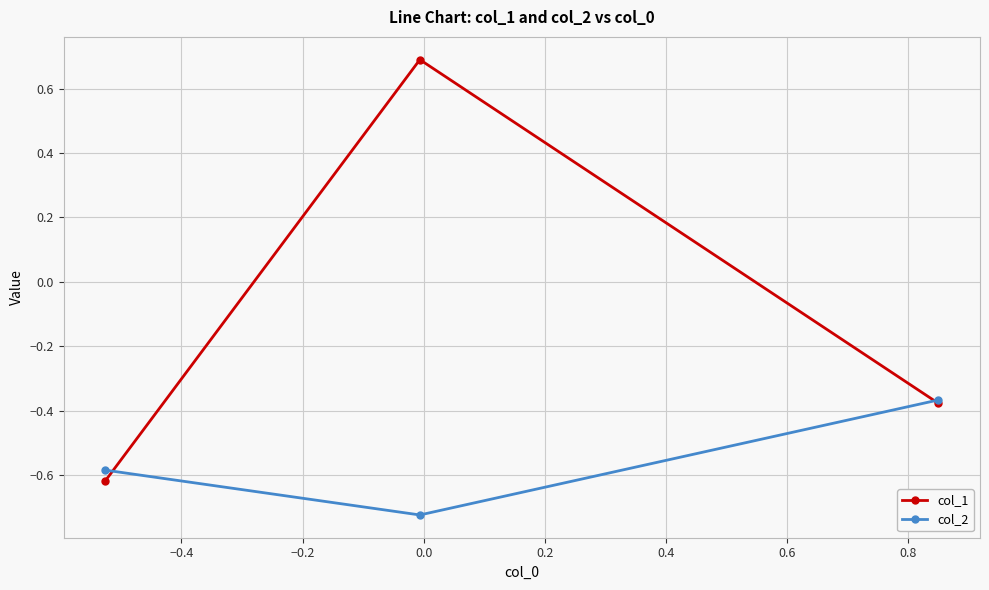

Rank the series by their average value, from lowest to highest.

col_2, col_1